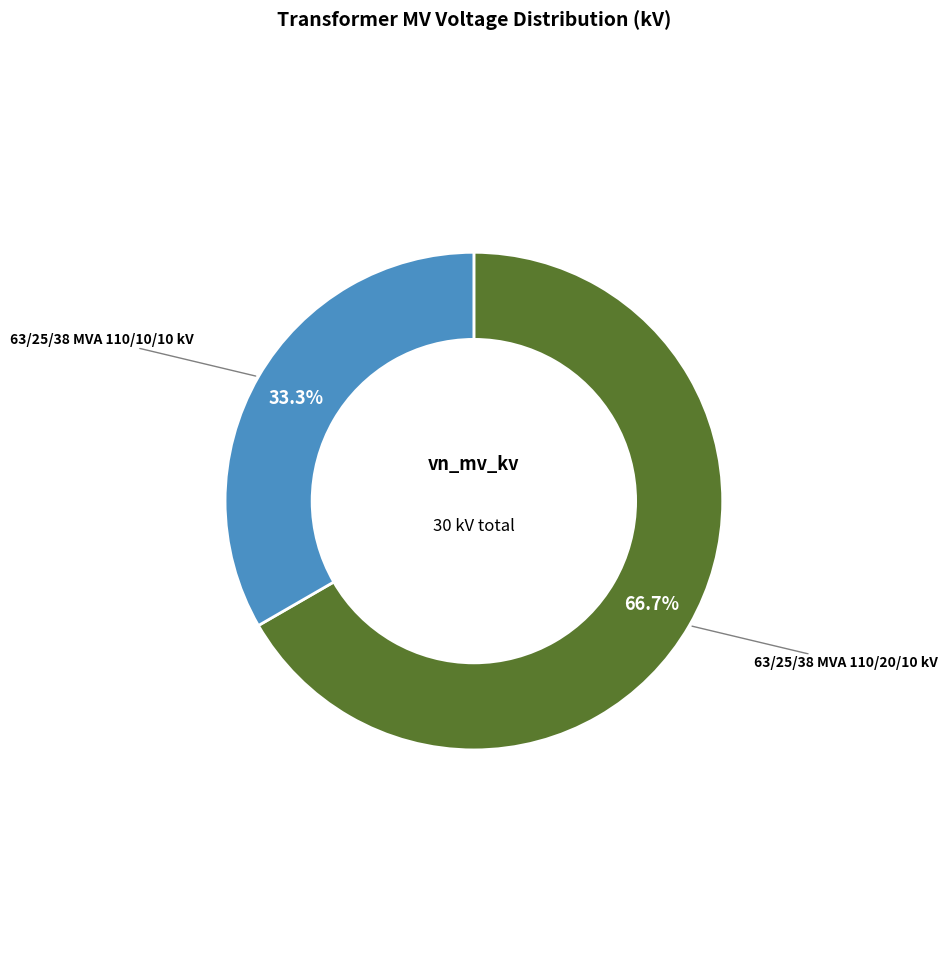

True or false: 63/25/38 MVA 110/20/10 kV accounts for 67% of the total.

True